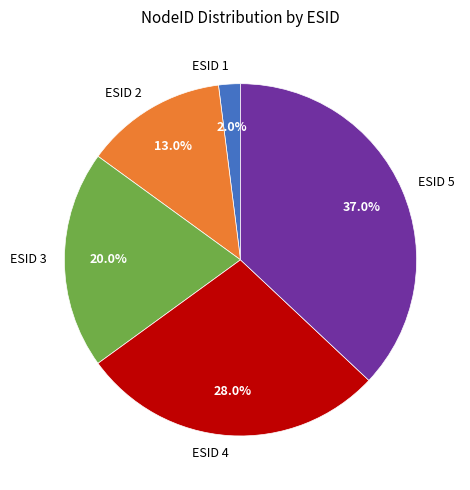

Which slice is the smallest?

ESID 1